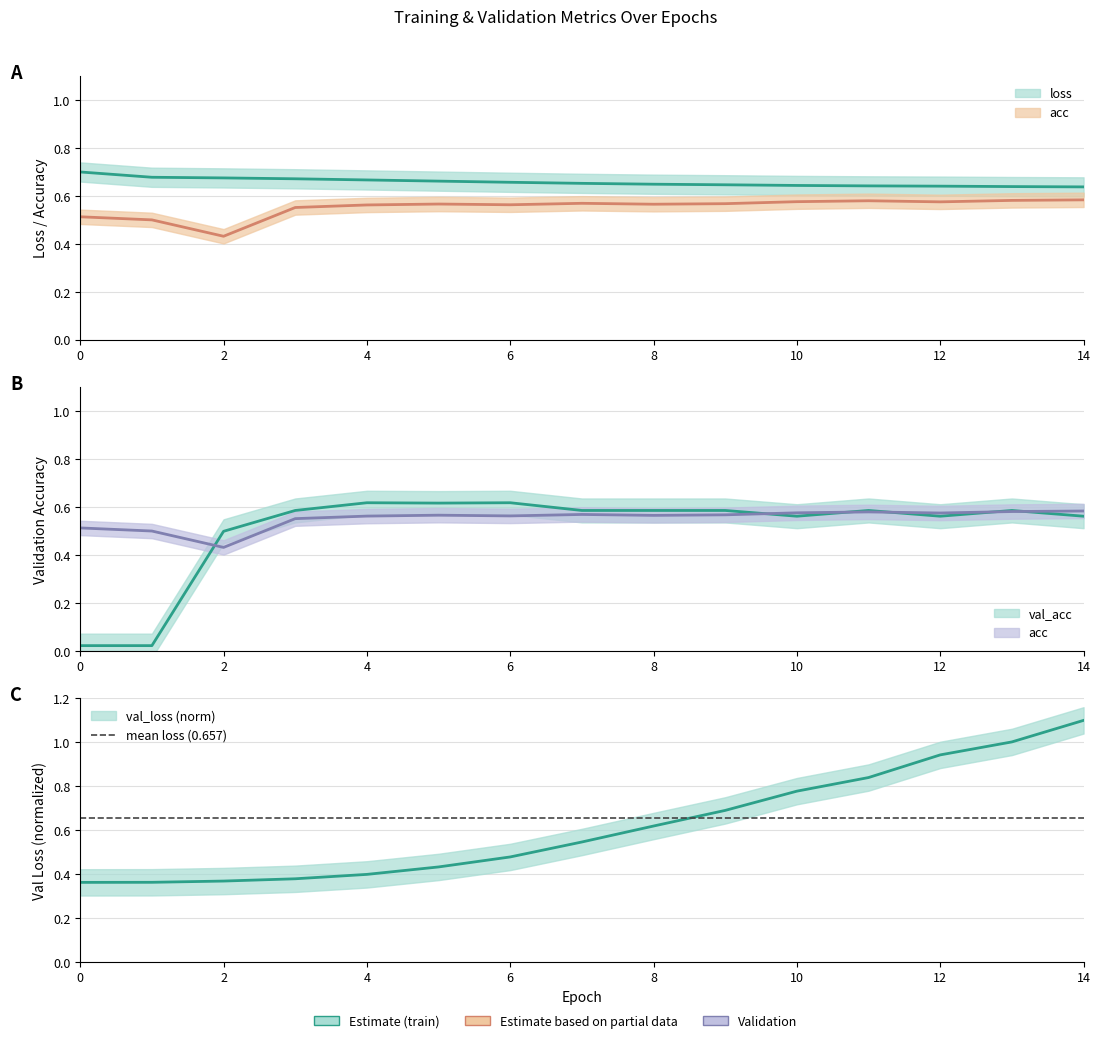

Which series ends up on top after the final intersection of val_loss and loss?

val_loss